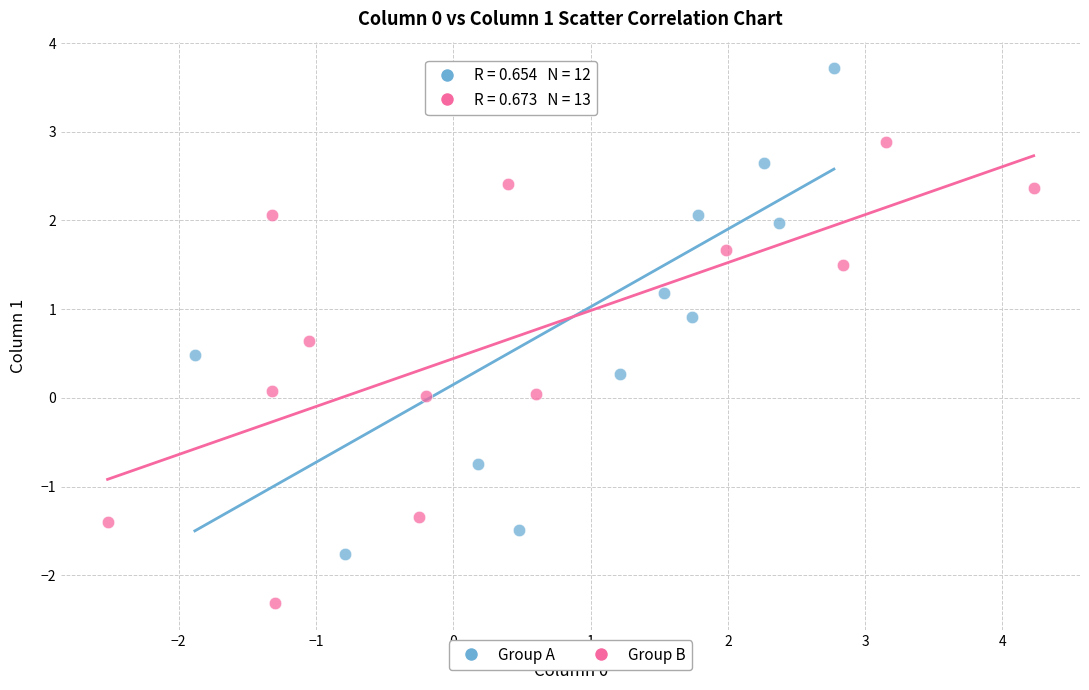

Which series reaches the maximum Y coordinate?

Group A